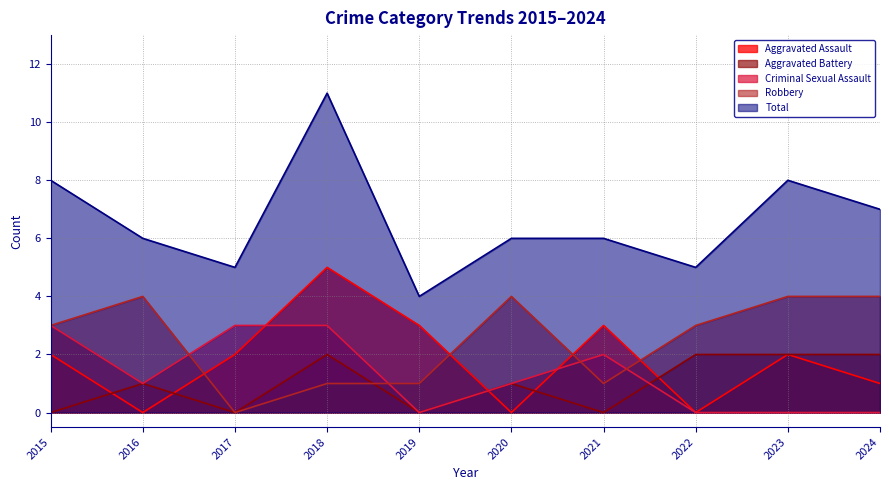

Between 2024 and 2018, which is larger?

2018